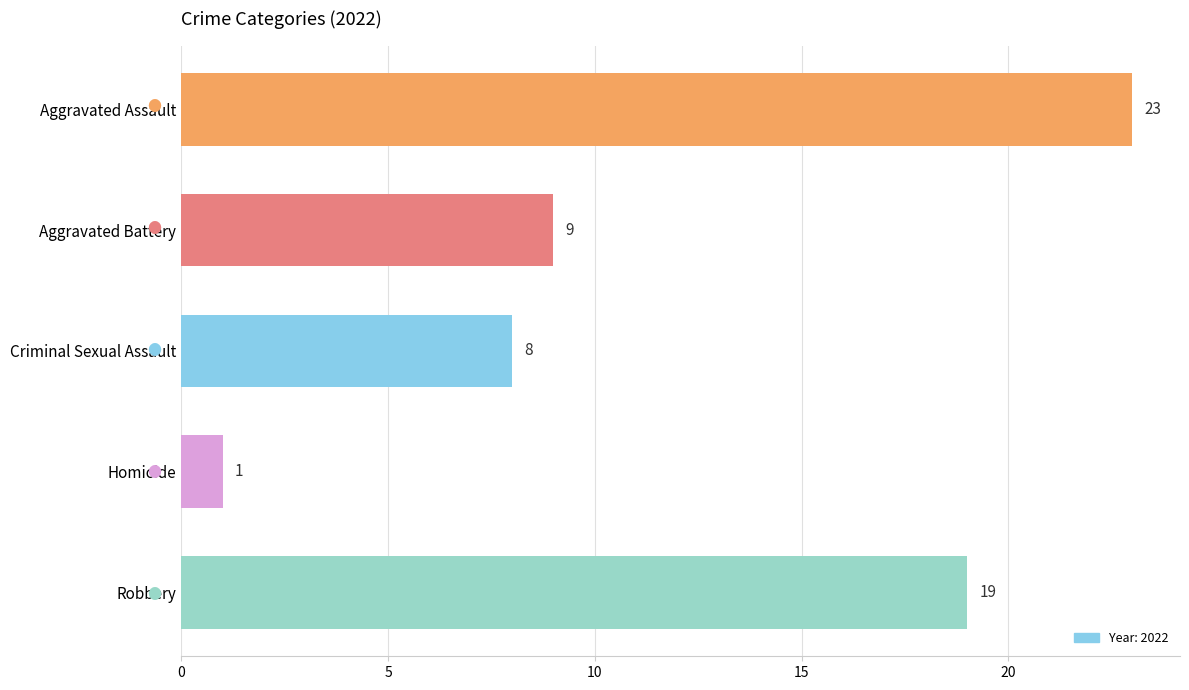

True or false: the data shows 7 at Aggravated Assault.

False